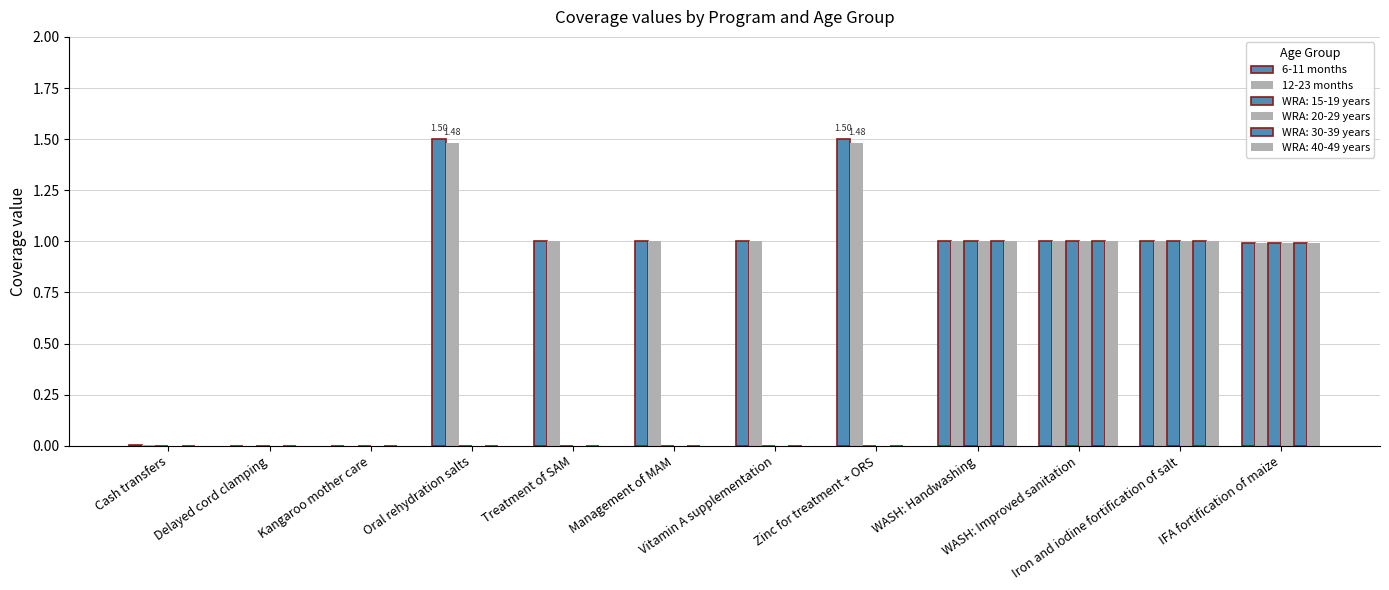

How many data points does each series have?

12